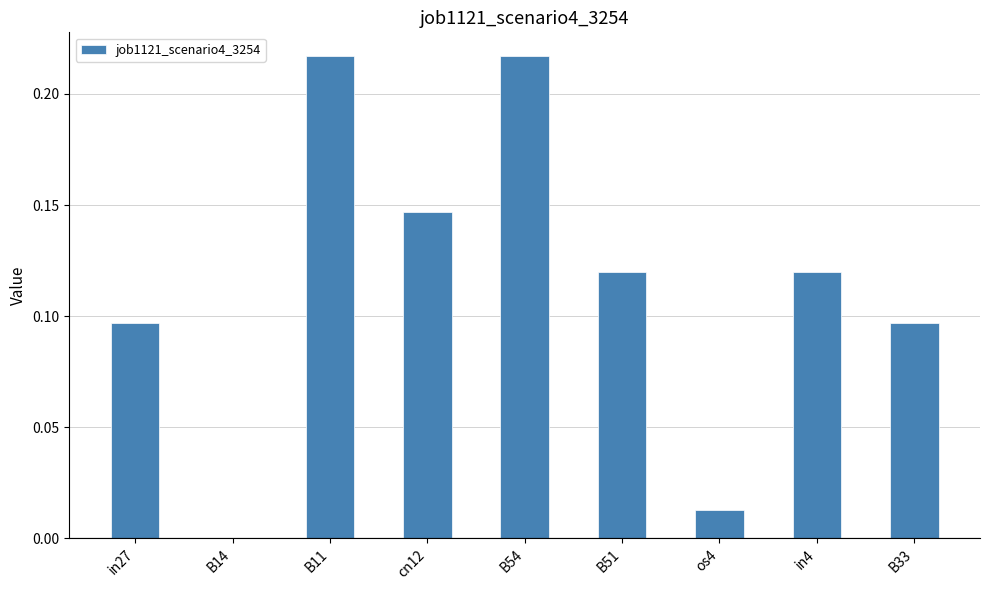

What is the change in value from B14 to B54?

+0.2